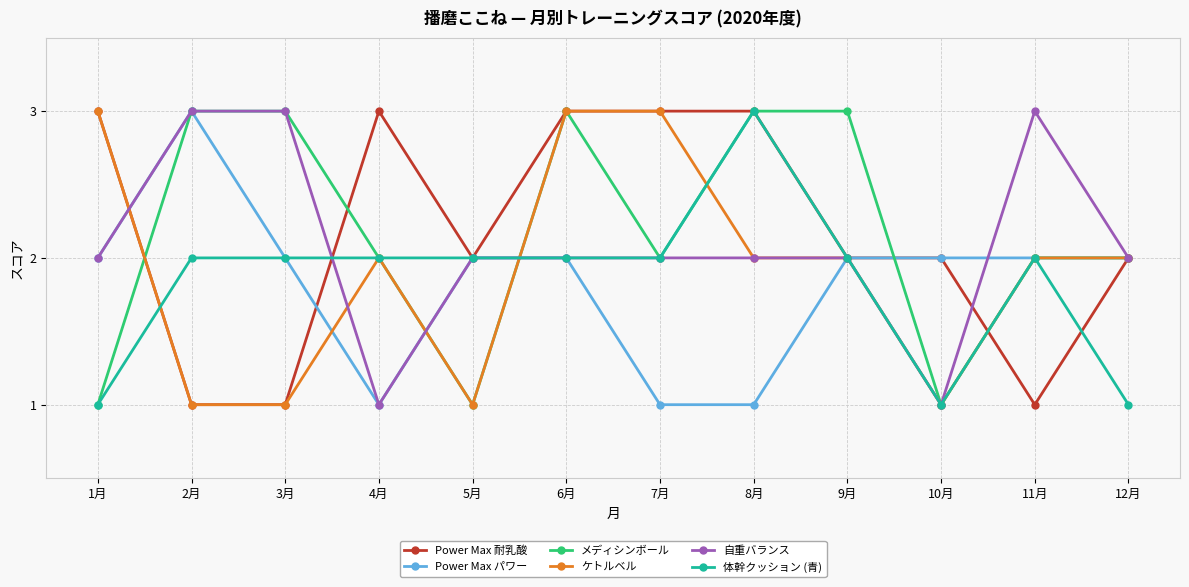

How many data points does each series have?

12